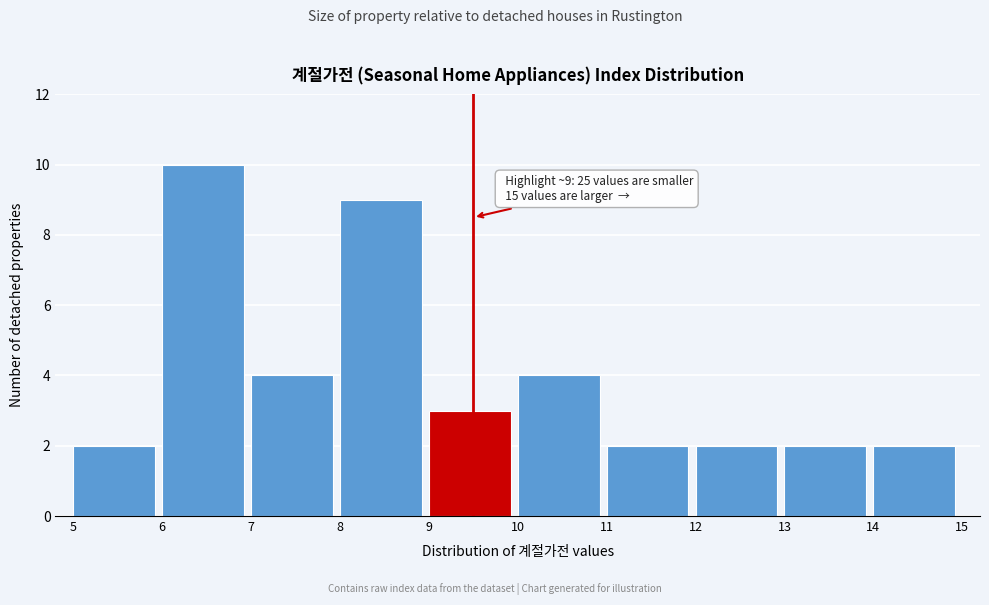

Over which range of the x-axis is the bar tallest?

6 to 7